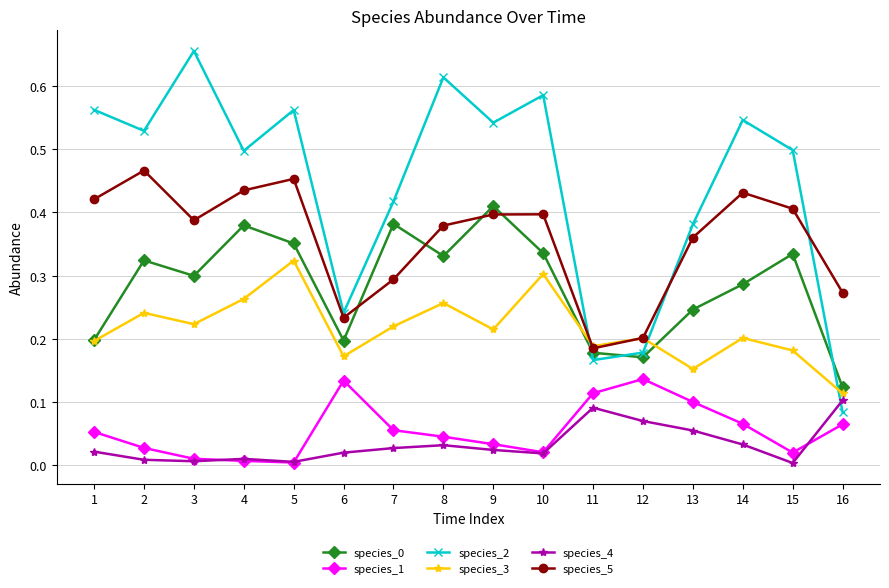

Which category has the highest value across all series?

3